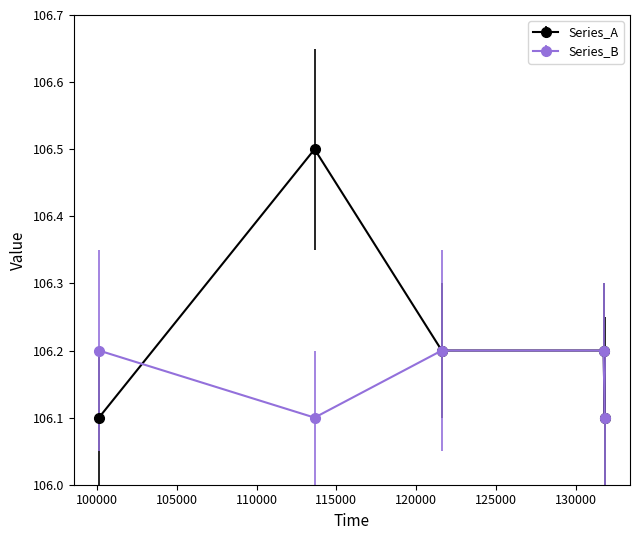

What is the lowest value of the Series_A series?

106.1